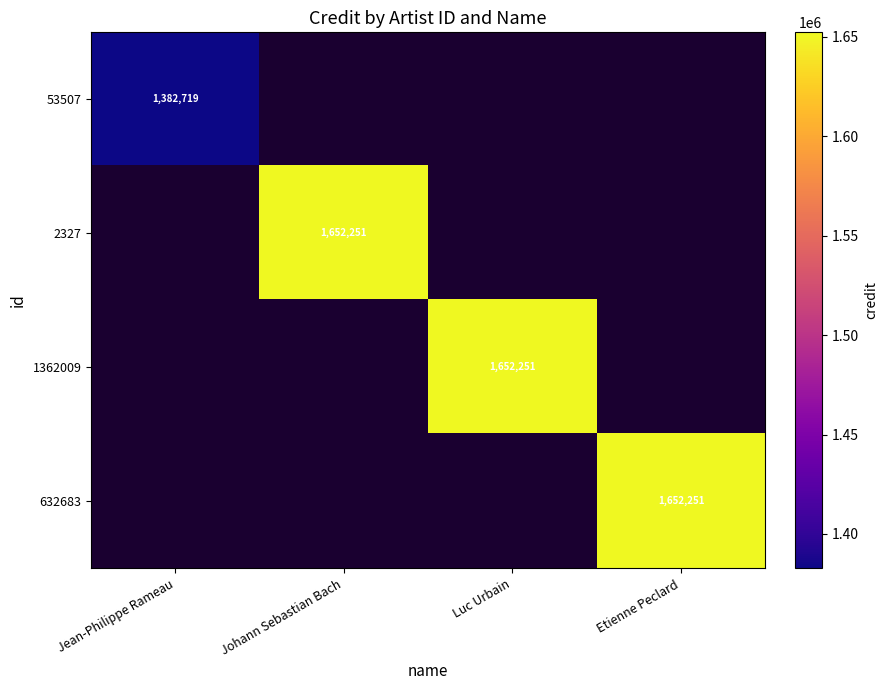

The value of 53507 at Jean-Philippe Rameau is 2209172.2. True or false?

False